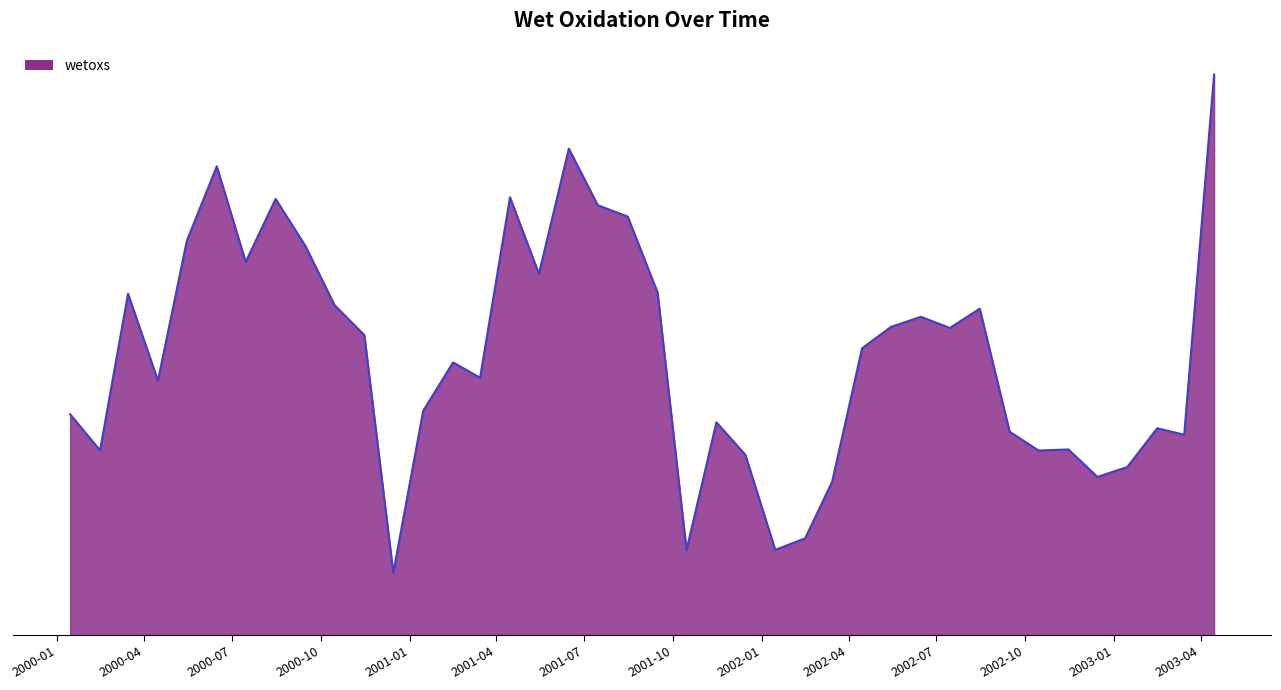

Does the chart display data point markers on the line(s)?

No